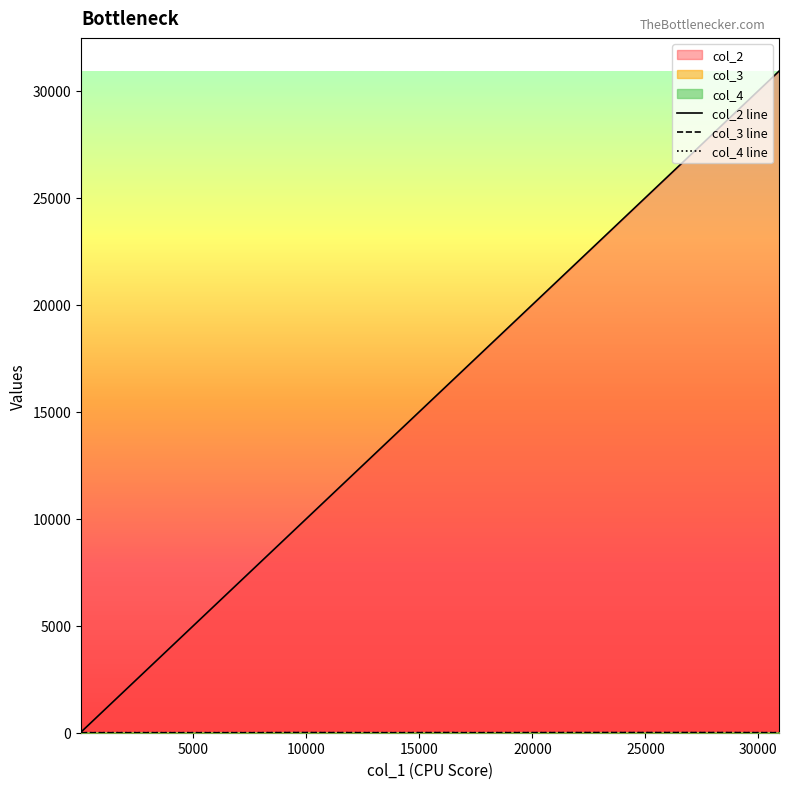

Which series has the largest total across all categories?

col_2 line